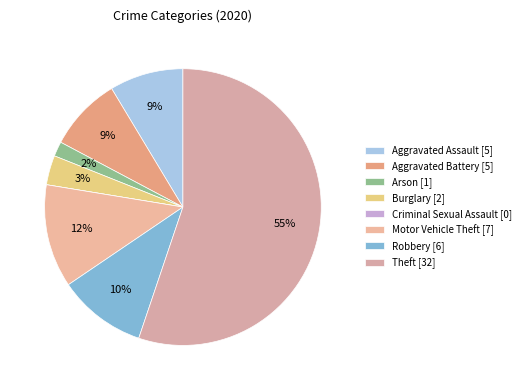

Is there a majority slice in this chart?

Yes